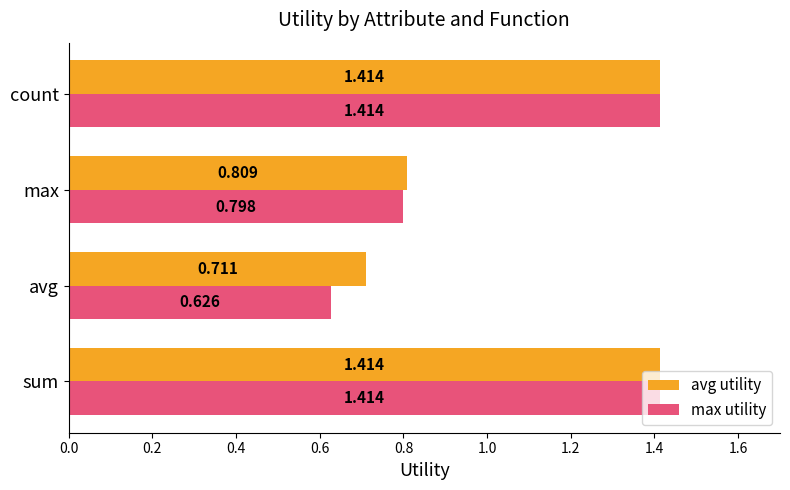

At how many categories does at least one series exceed 1?

2